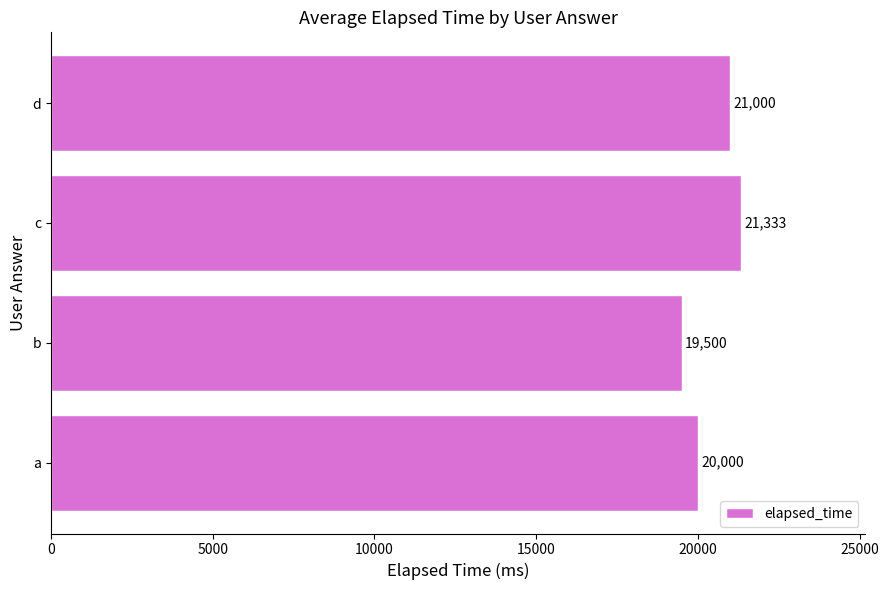

List the labels in order of value, smallest first.

b, a, d, c